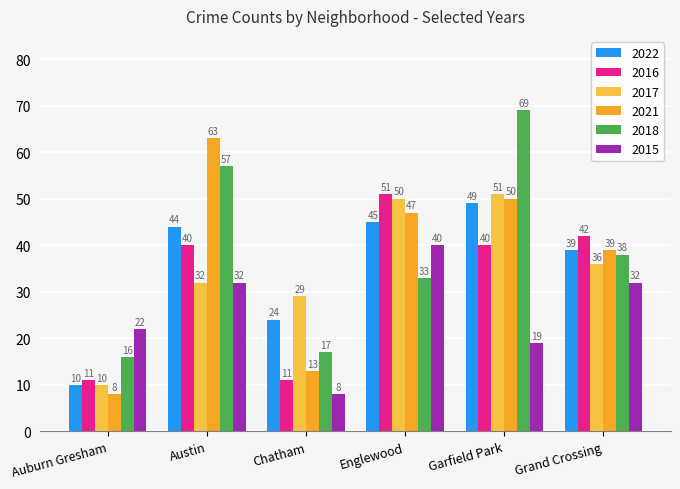

How many groups of bars are there?

6